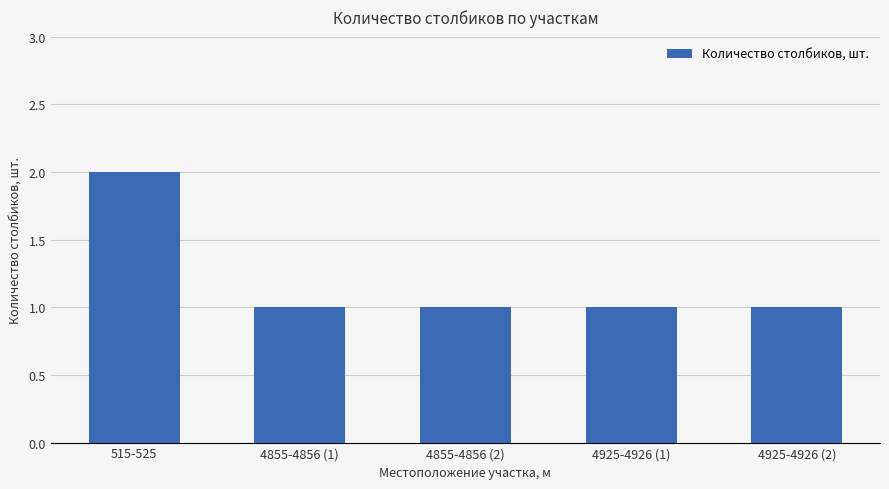

The chart shows a value of 1 at 4855-4856 (1). True or false?

True